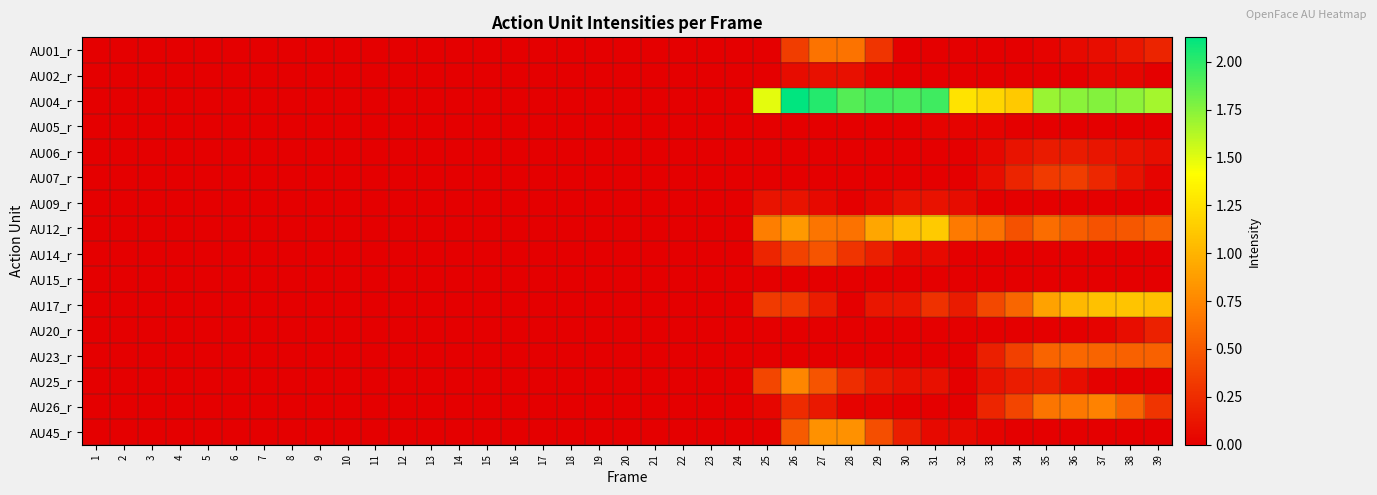

Rank the series by their maximum value, from highest to lowest.

AU04_r, AU12_r, AU17_r, AU45_r, AU25_r, AU26_r, AU01_r, AU23_r, AU14_r, AU07_r, AU20_r, AU06_r, AU09_r, AU02_r, AU05_r, AU15_r